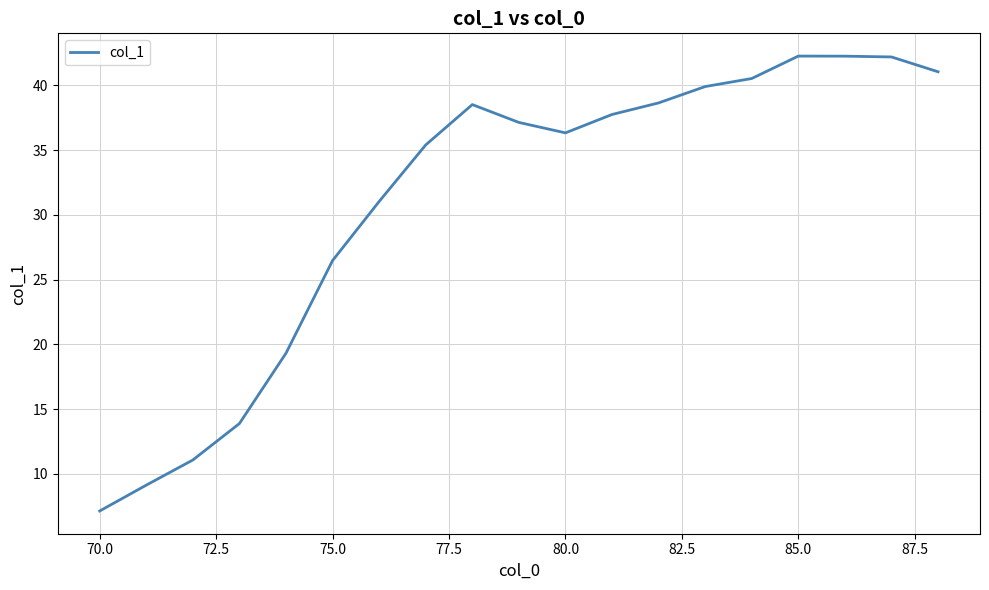

What is the maximum value shown in the chart?

42.3